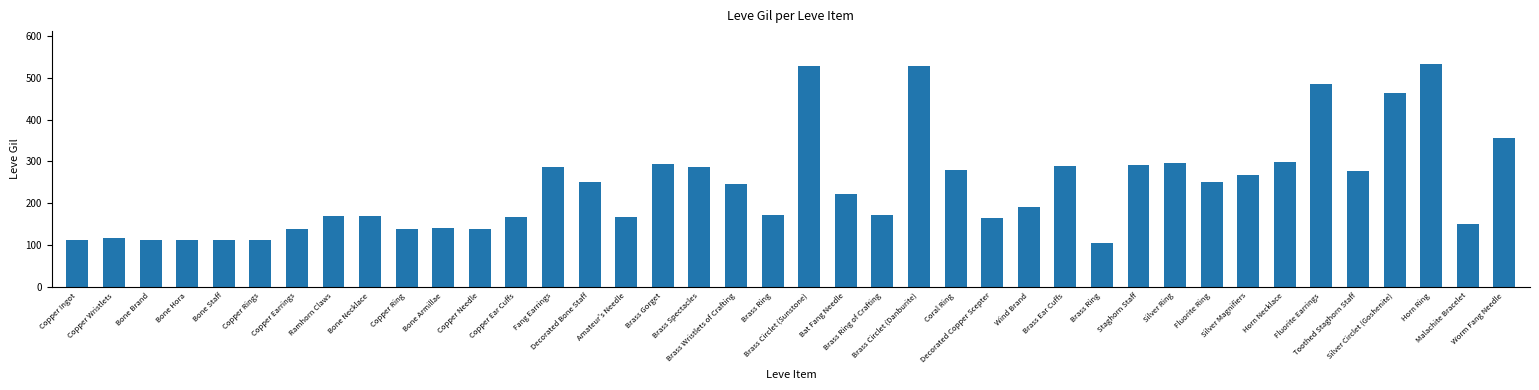

How many data points are less than 223?

20